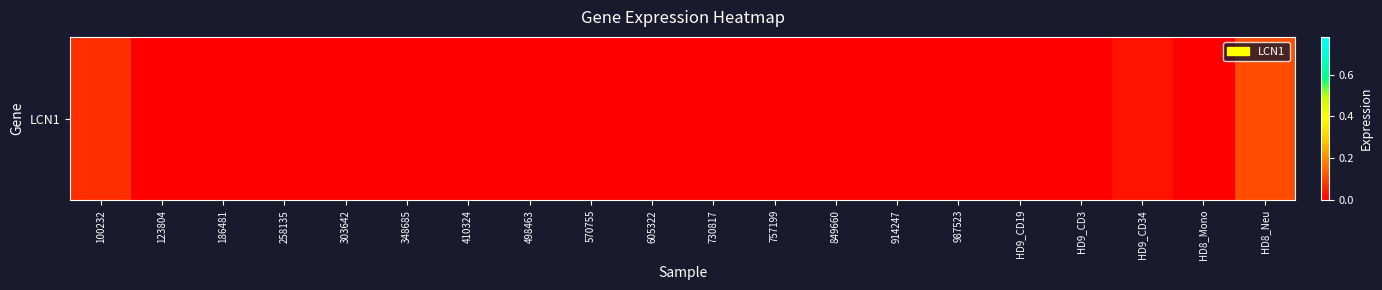

Reading left to right, transcribe all the data shown in this chart.

0.1	0.0	0.0	0.0	0.0	0.0	0.0	0.0	0.0	0.0	0.0	0.0	0.0	0.0	0.0	0.0	0.0	0.0	0.0	0.1